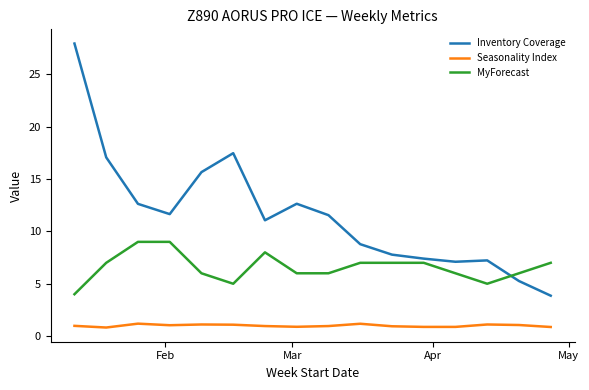

What is the difference between the maximum and minimum values in the Inventory Coverage series?

24.1